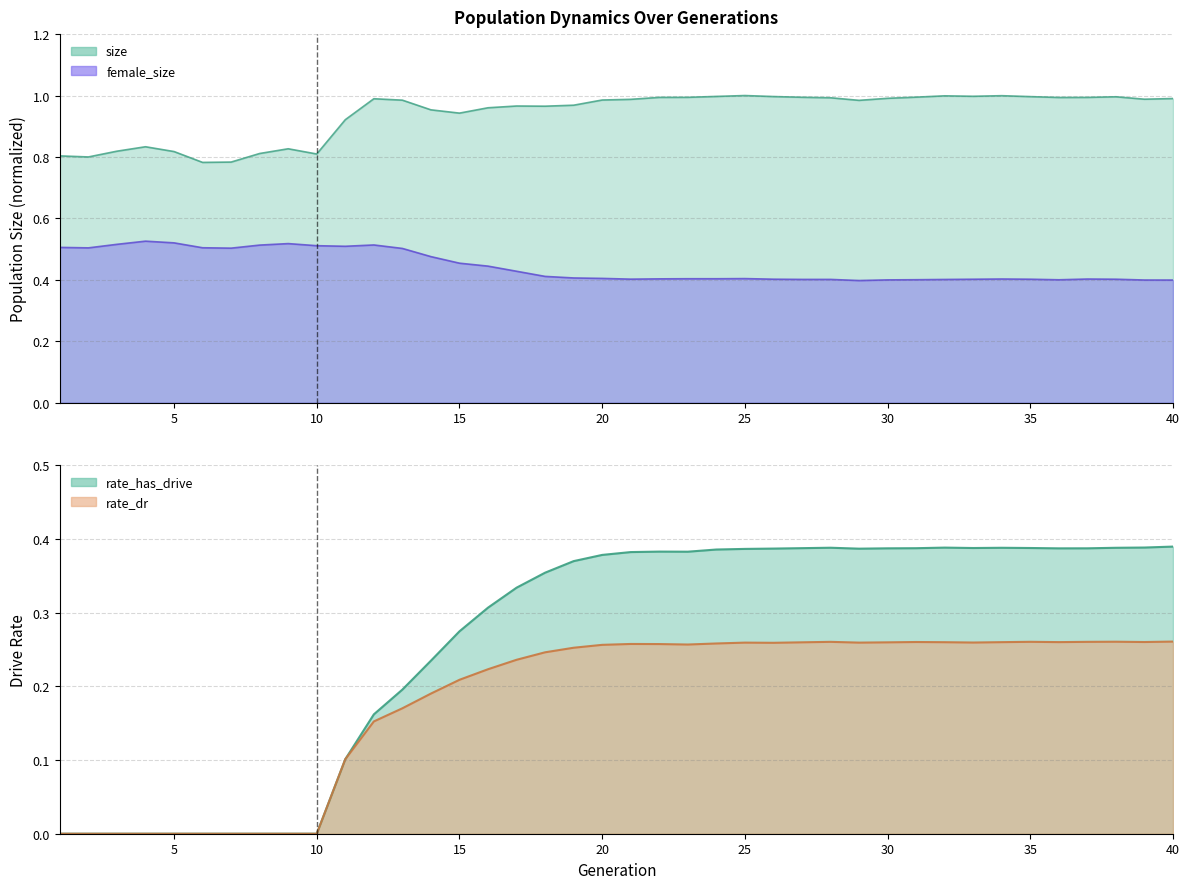

In rate_has_drive, how many points are higher than both neighbors (excluding endpoints)?

4